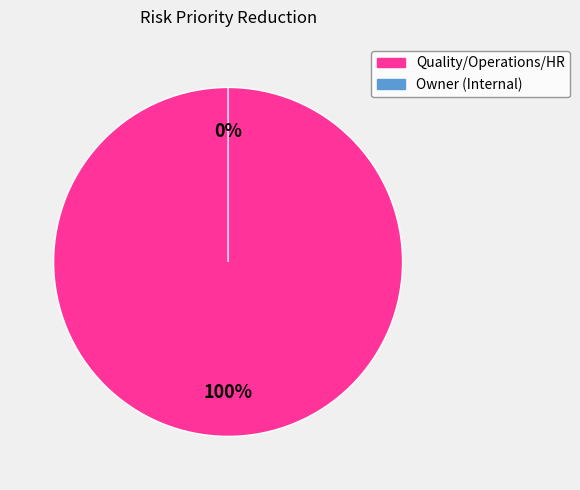

Between Quality/Operations/HR and Owner (Internal), which is larger?

Quality/Operations/HR